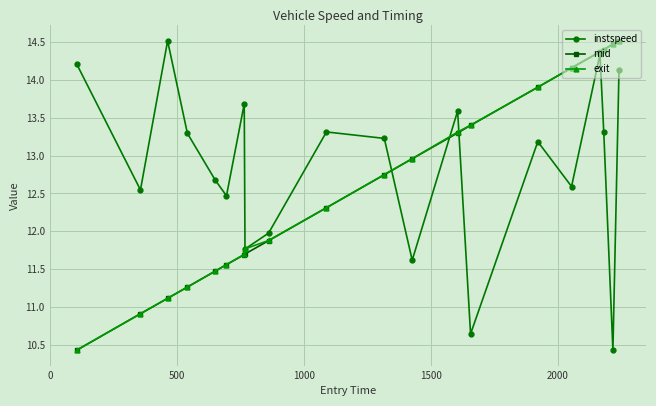

In instspeed, how many points are lower than both neighbors (excluding endpoints)?

7